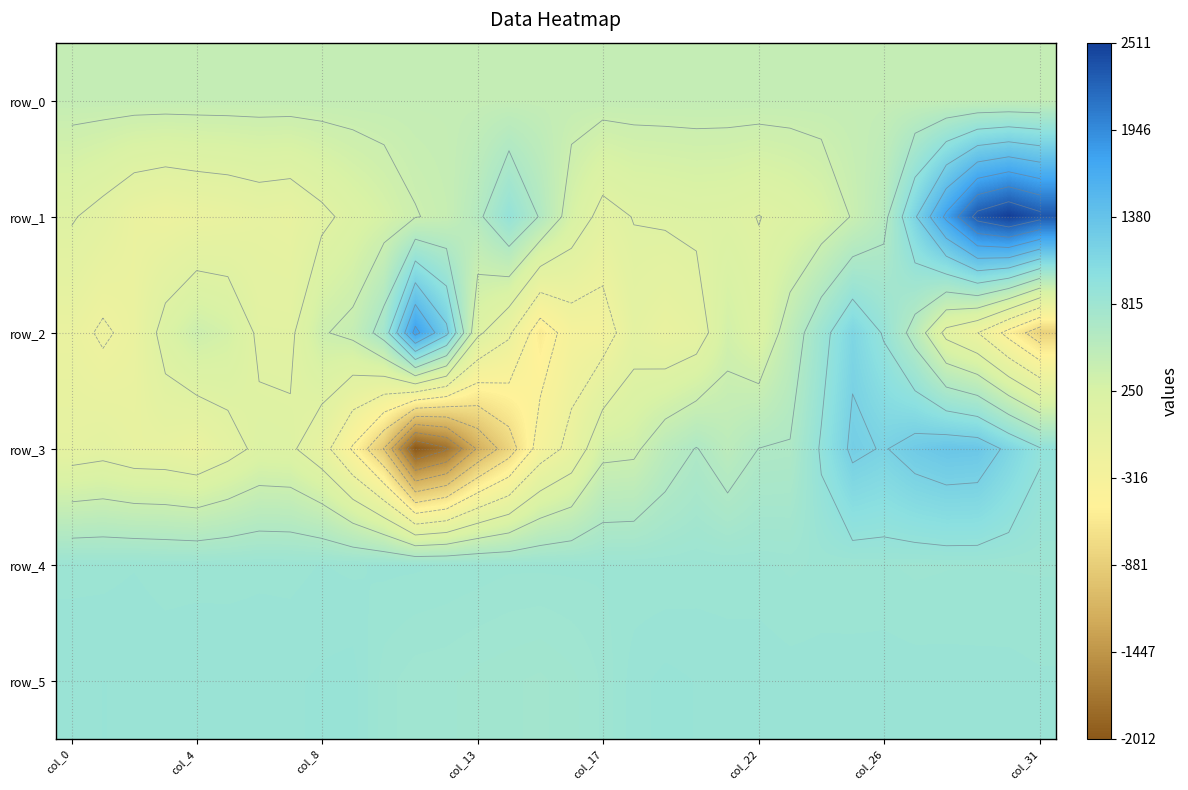

Which series has the widest spread of values?

row_3